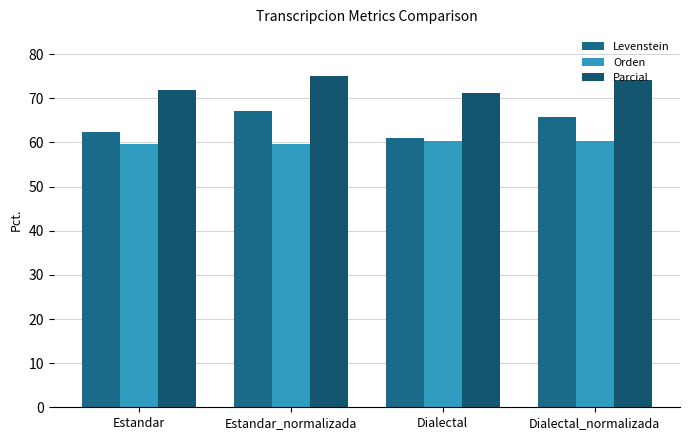

The value of Orden at Estandar_normalizada is 34.5. True or false?

False